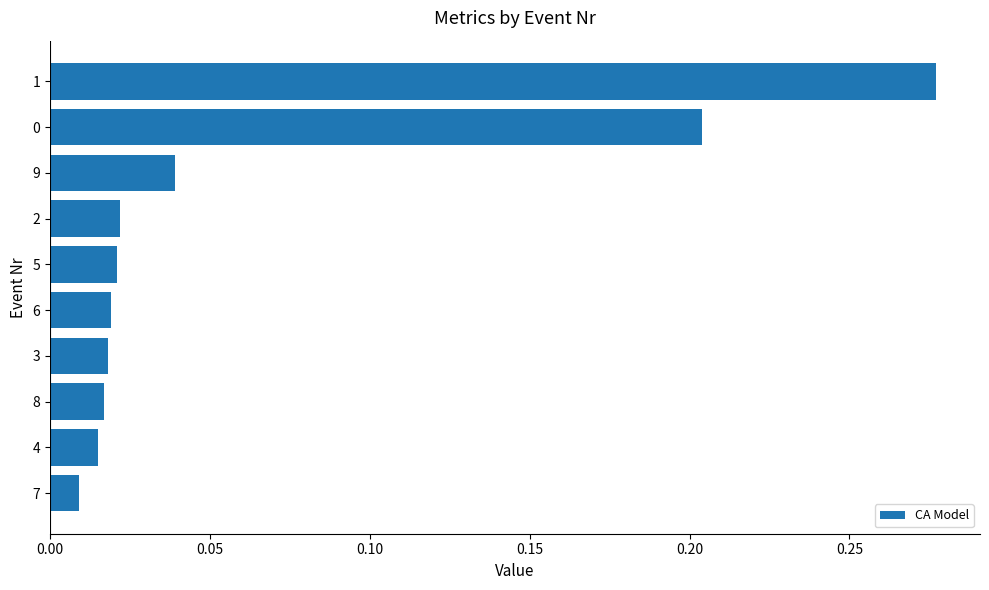

Between 7 and 3, which is larger?

3